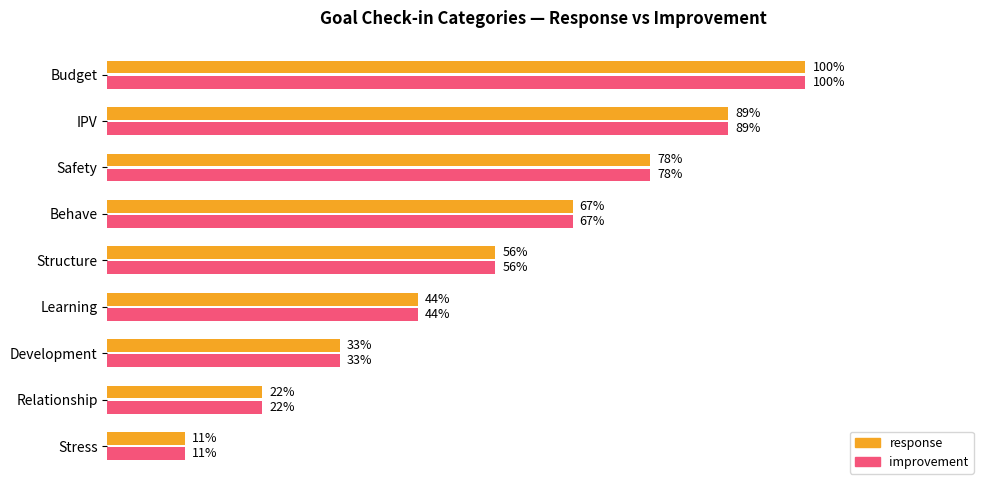

Which series has the largest total across all categories?

response